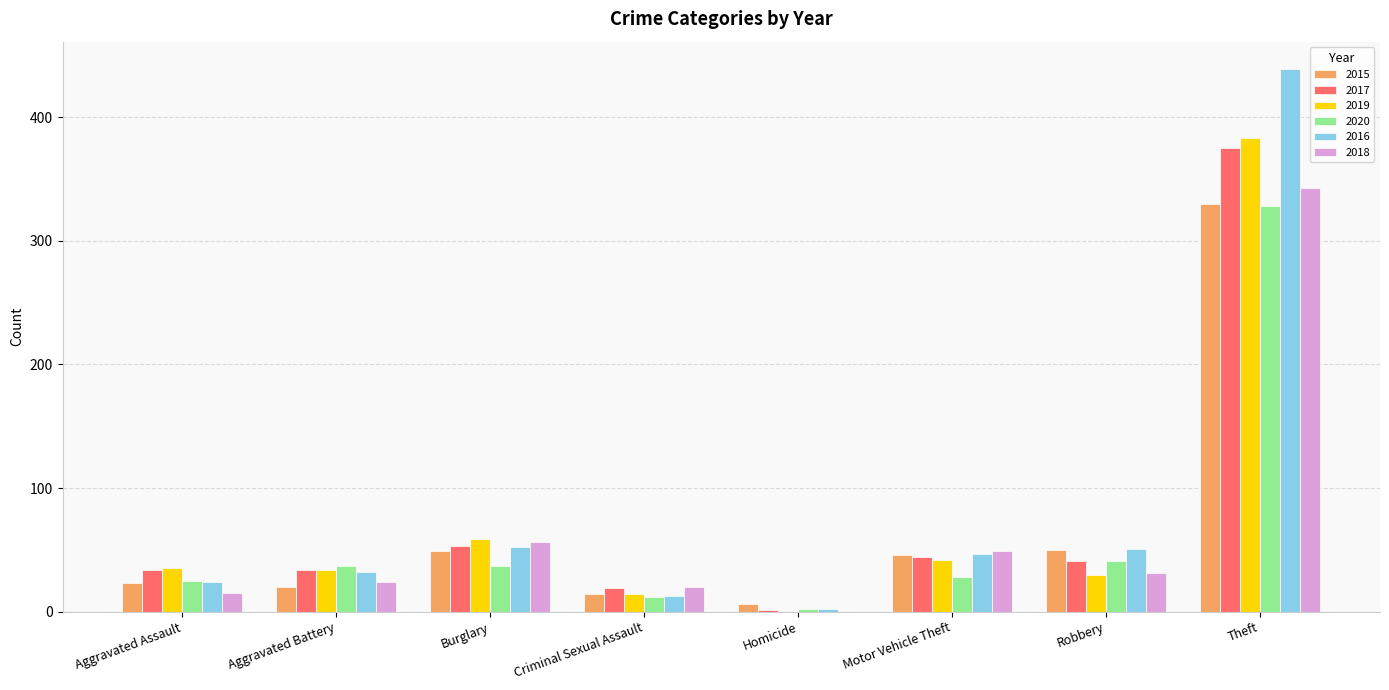

What is the sum of the 2018 values at Burglary and Motor Vehicle Theft?

105